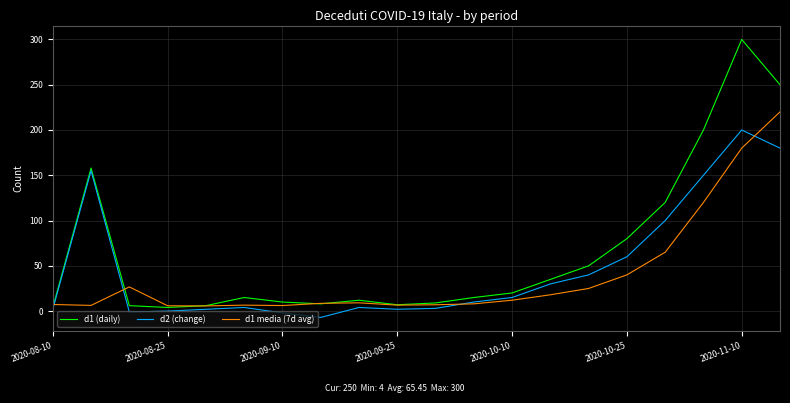

Which series has the largest total across all categories?

d1 (daily)